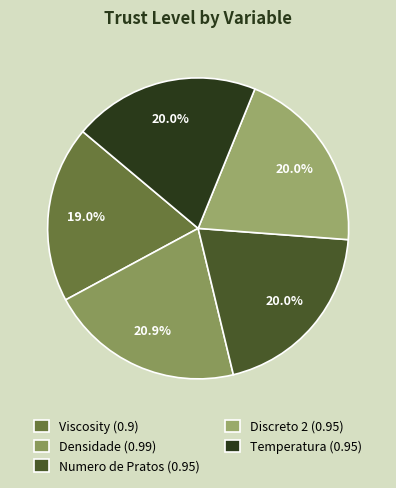

What is the smallest slice in the pie chart?

Viscosity